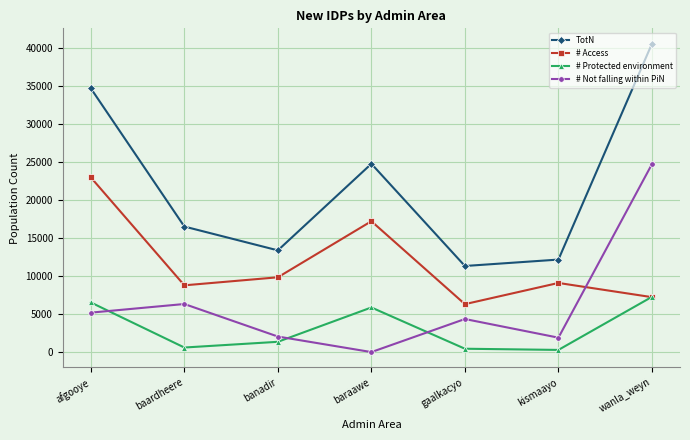

How many interior local valleys does the TotN series have?

2